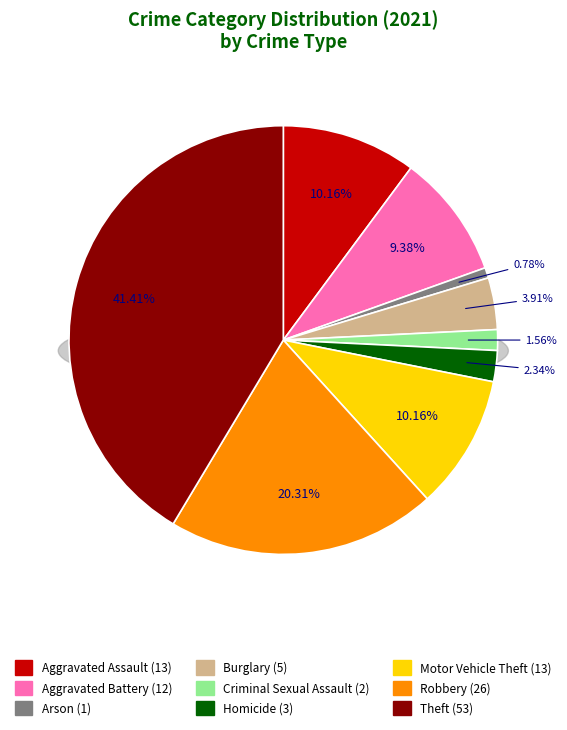

How many segments does this pie chart have?

9